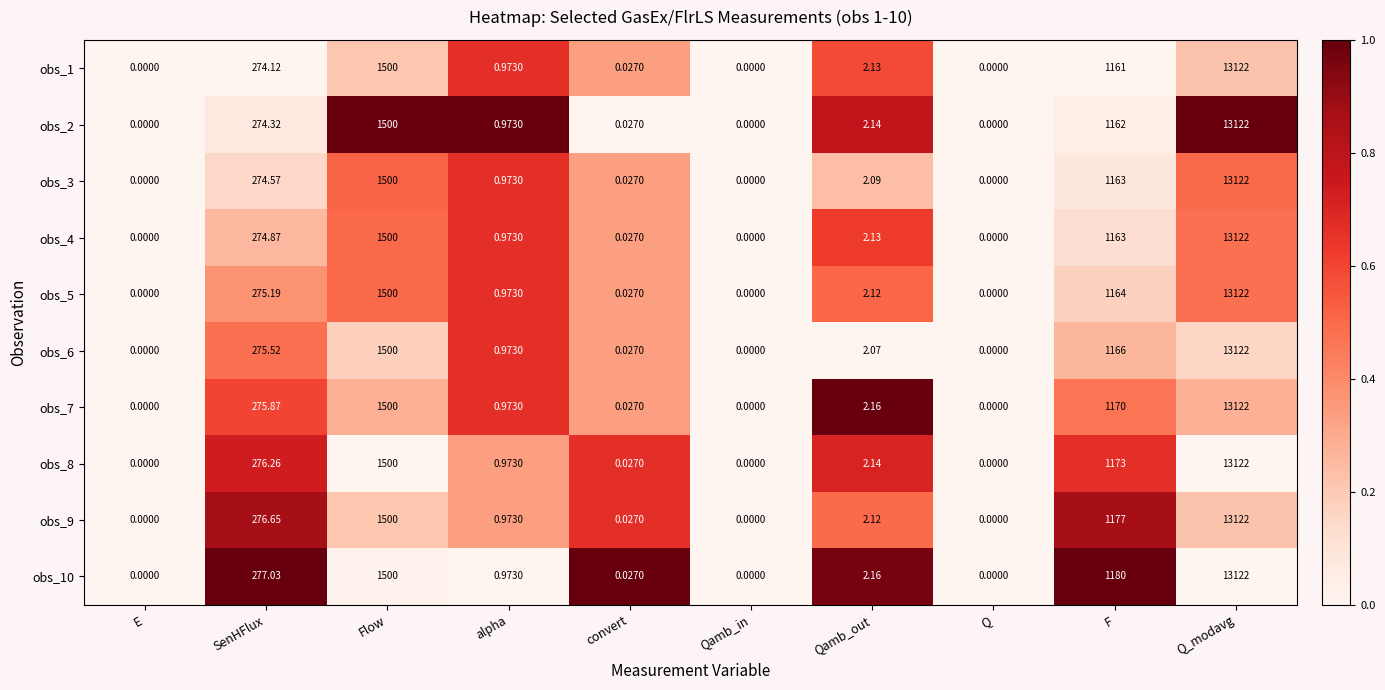

Which category has the highest value in the obs_3 series?

Q_modavg